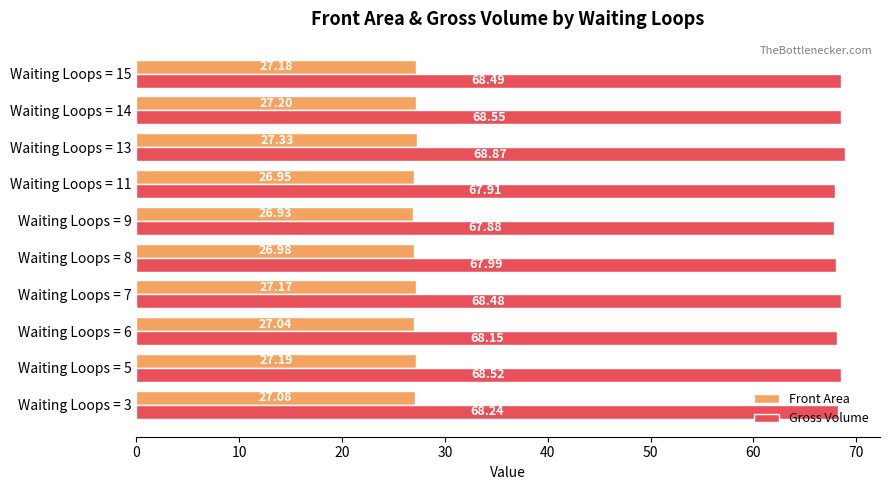

What is the difference between the maximum and minimum values in the Front Area series?

0.4